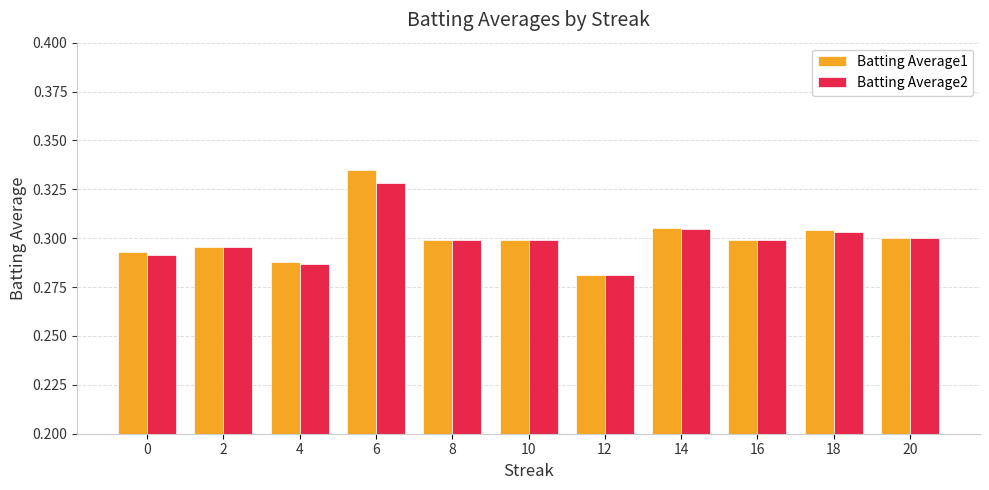

Rank the series by their maximum value, from lowest to highest.

Batting Average2, Batting Average1